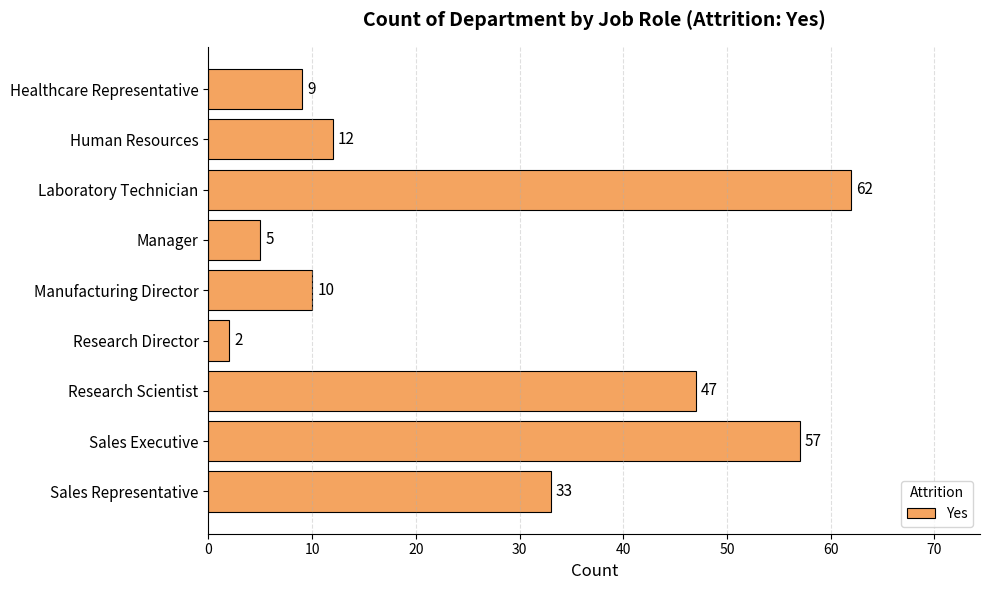

Reading top to bottom, transcribe all the data shown in this chart.

9	12	62	5	10	2	47	57	33